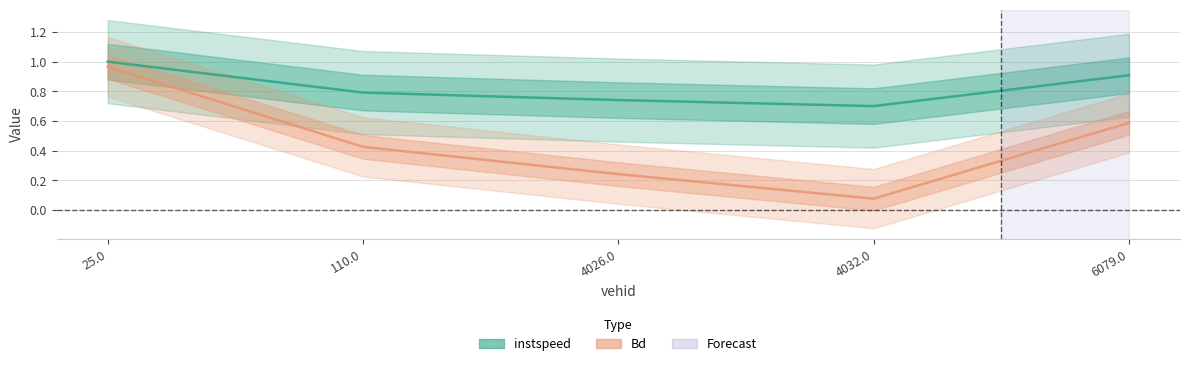

In instspeed, how many points are lower than both neighbors (excluding endpoints)?

1